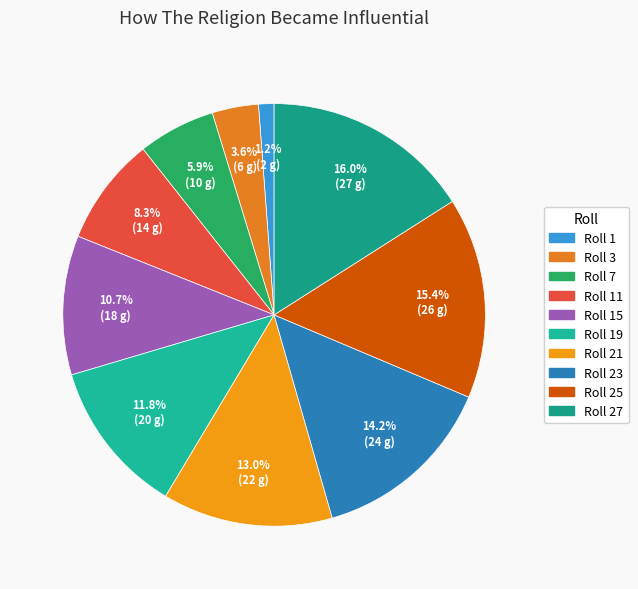

Count the number of slices in the pie.

10